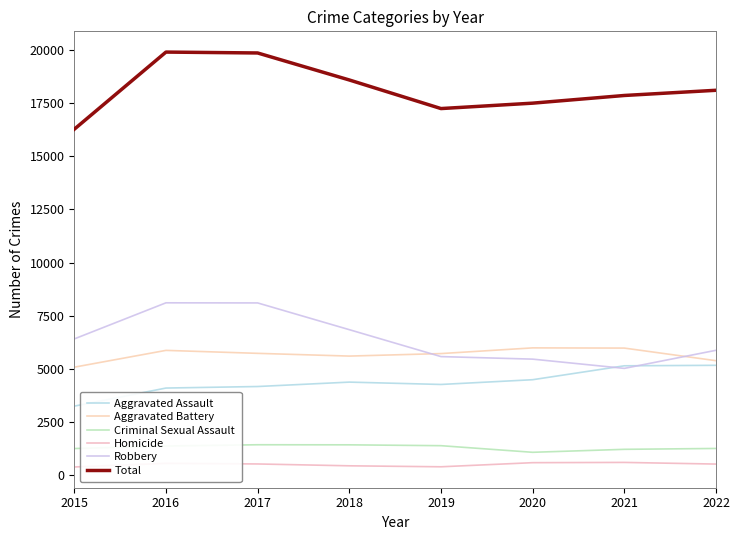

Which series has the largest total across all categories?

Total